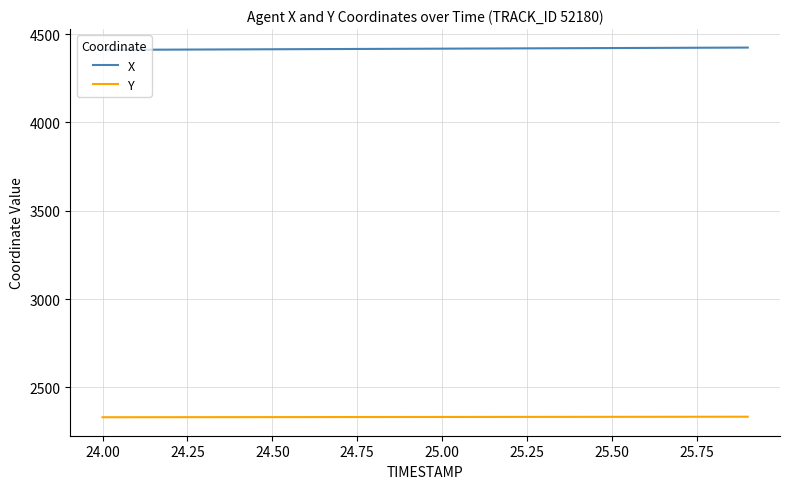

Which series has the largest total across all categories?

X